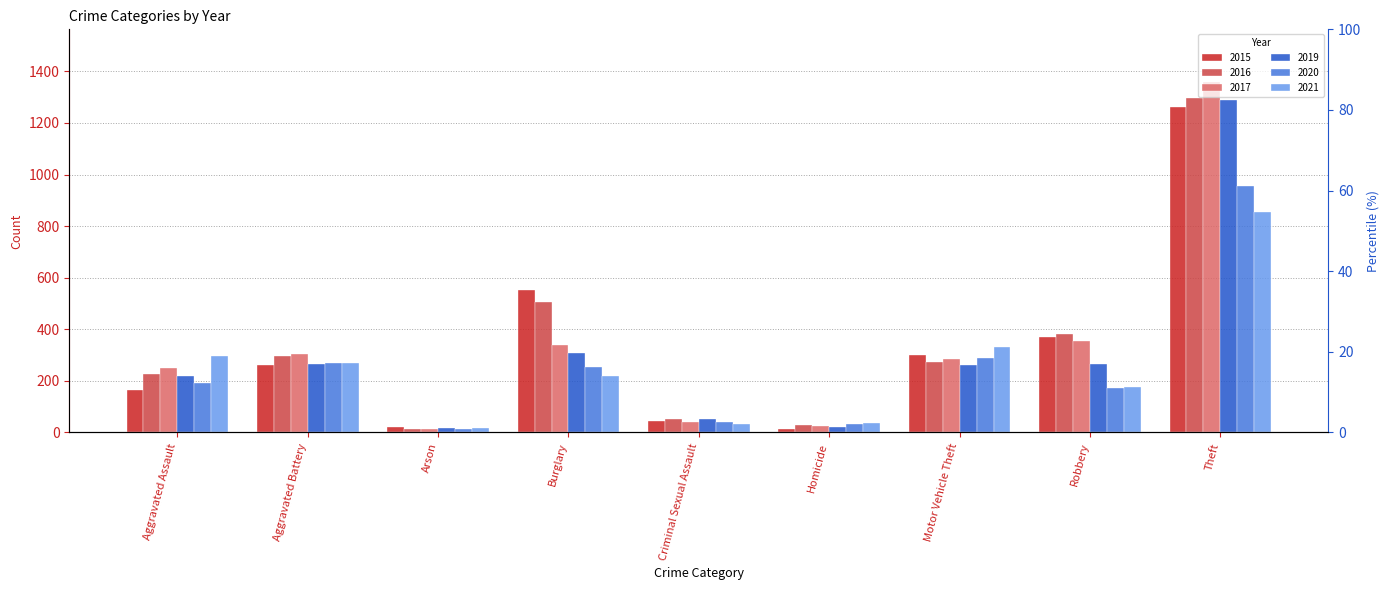

What is the smallest value displayed?

12